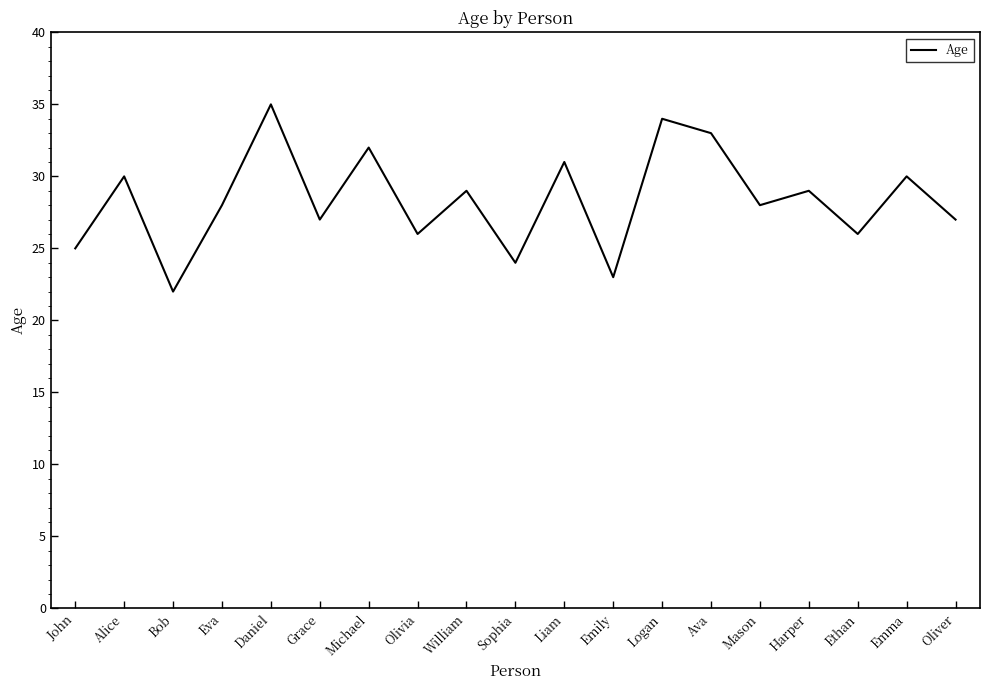

What position from the right is Emma?

2